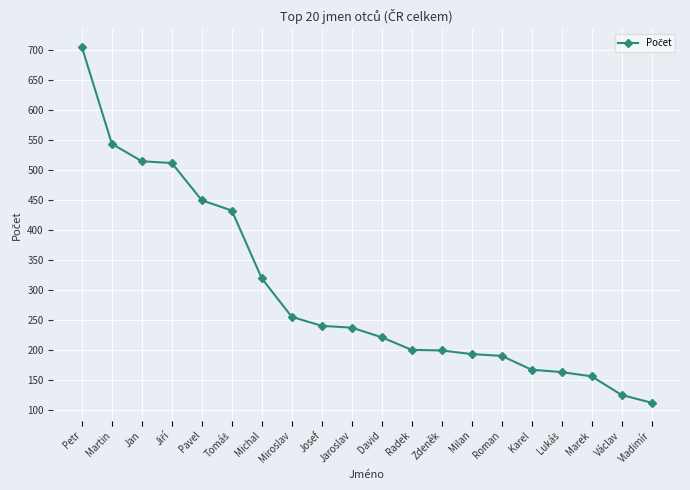

How many lines are shown in the chart?

1